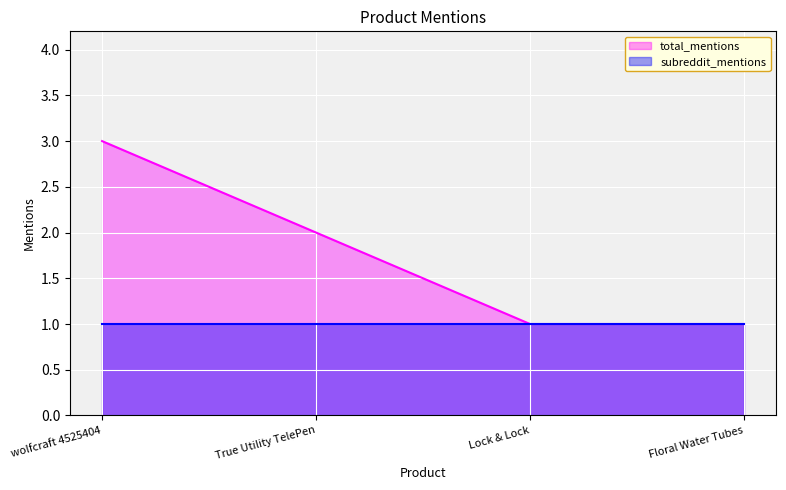

What is the greatest value displayed?

3